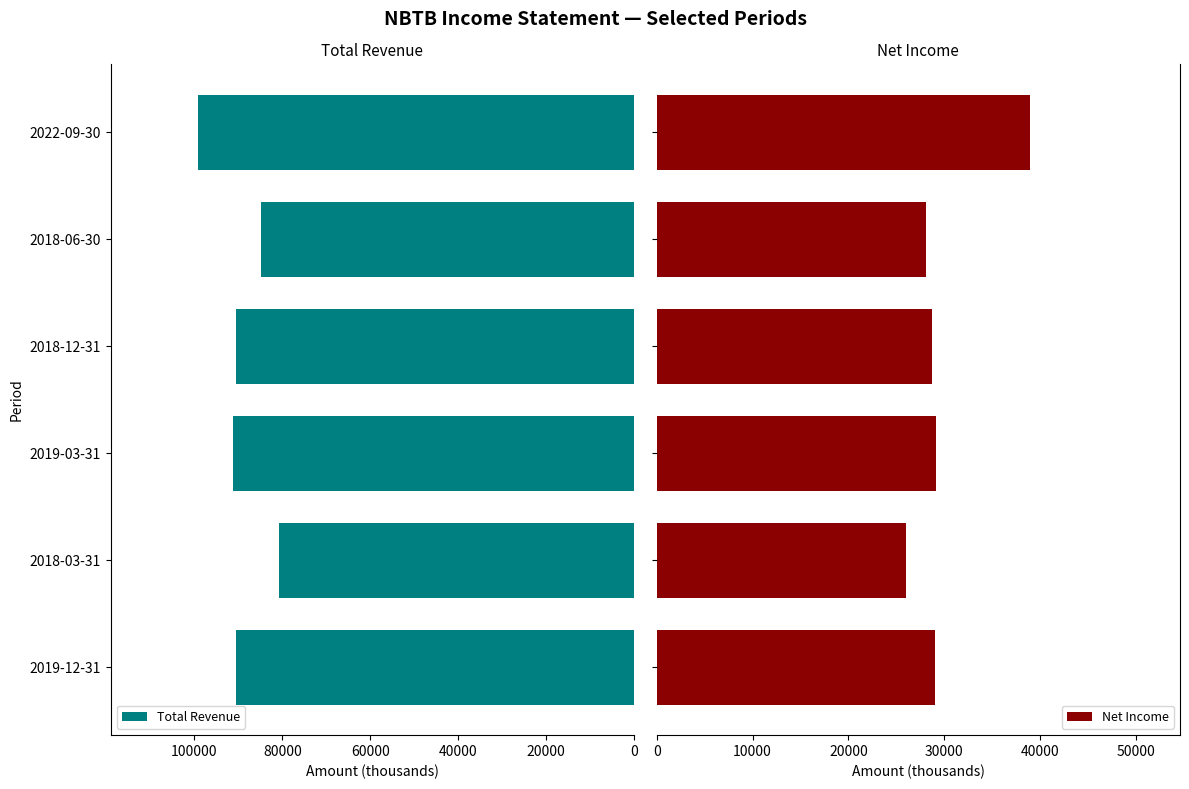

What is the difference between the maximum and minimum values in the Total Revenue series?

18400